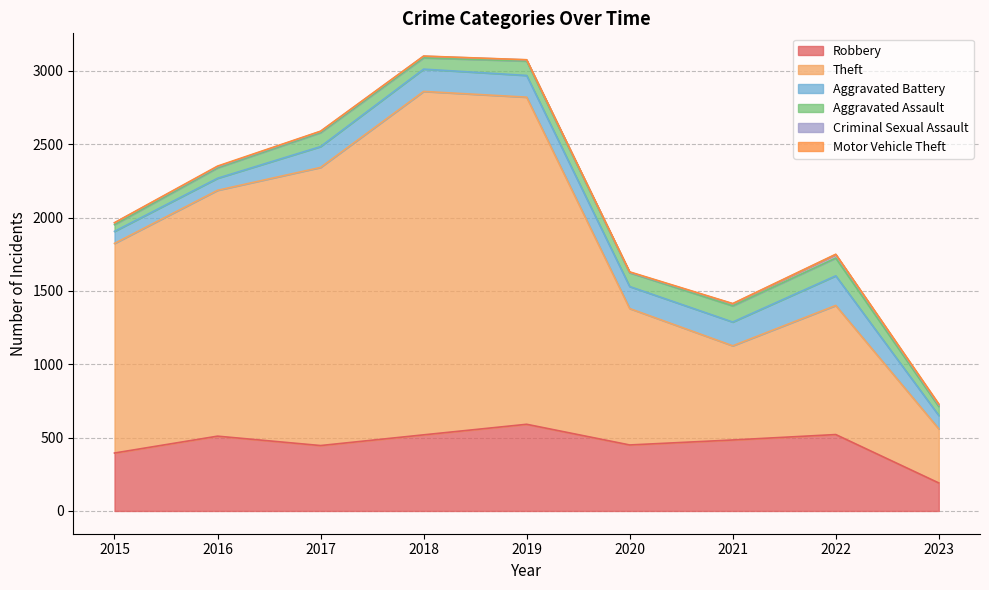

At which category does the chart reach its peak across all series?

2018